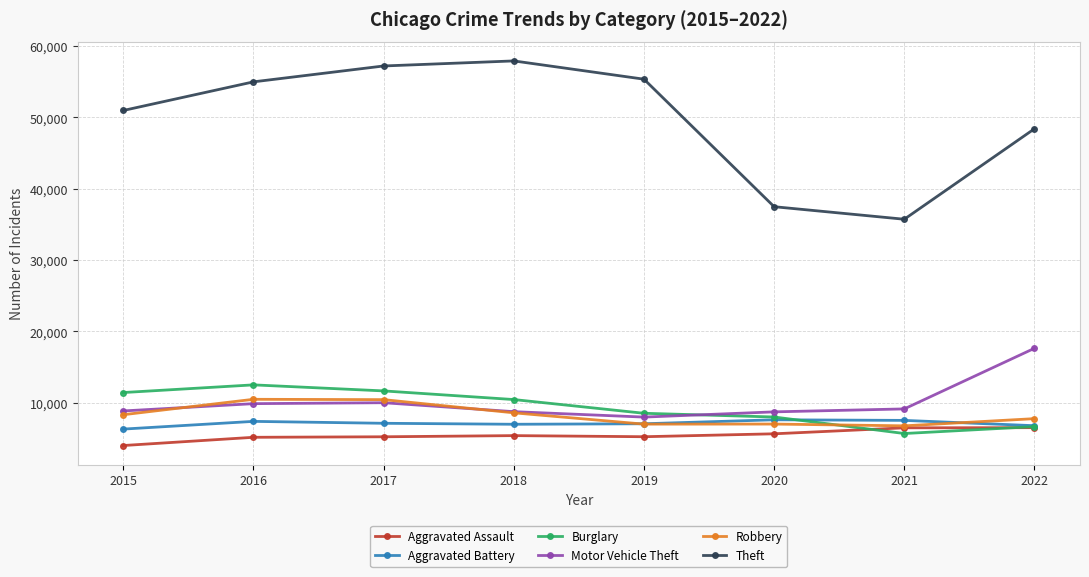

How many lines are shown in the chart?

6